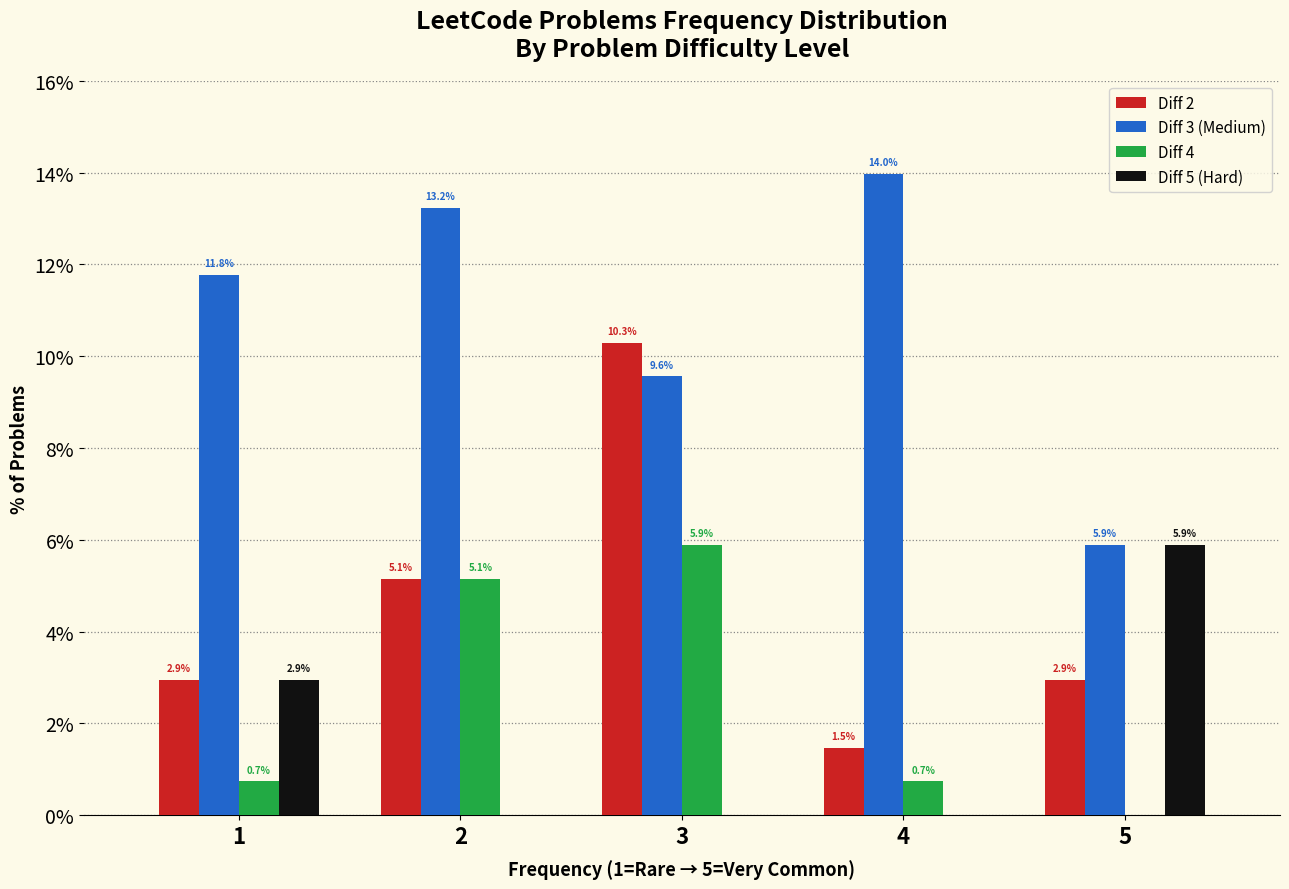

Reading left to right, what are all the values shown in this chart?

Diff 2: 1=2.9	2=5.1	3=10.3	4=1.5	5=2.9
Diff 3 (Medium): 1=11.8	2=13.2	3=9.6	4=14.0	5=5.9
Diff 4: 1=0.7	2=5.1	3=5.9	4=0.7	5=0.0
Diff 5 (Hard): 1=2.9	2=0.0	3=0.0	4=0.0	5=5.9